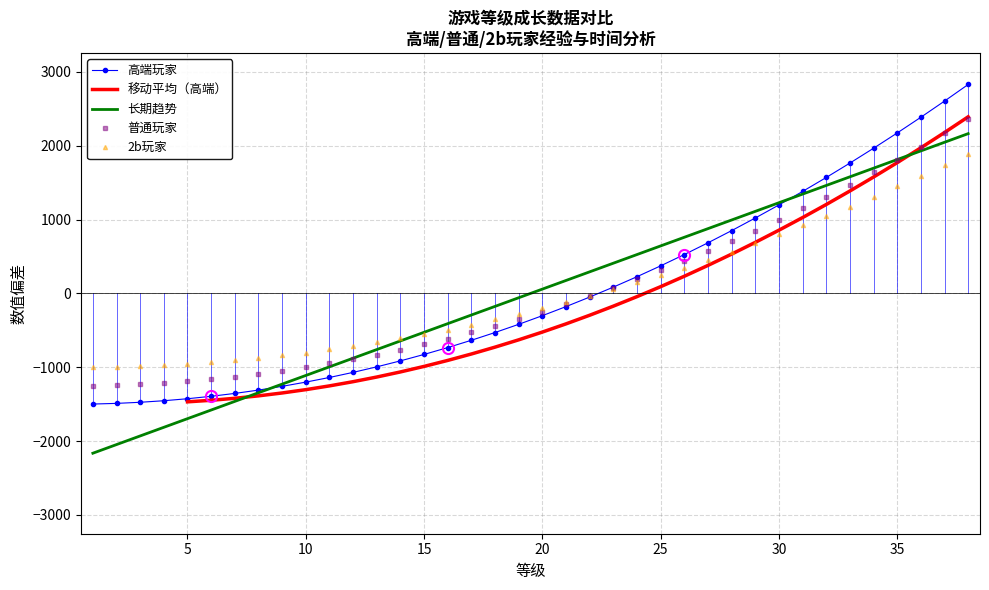

True or false: 高端玩家 has a value of 145.5 at 23.

False